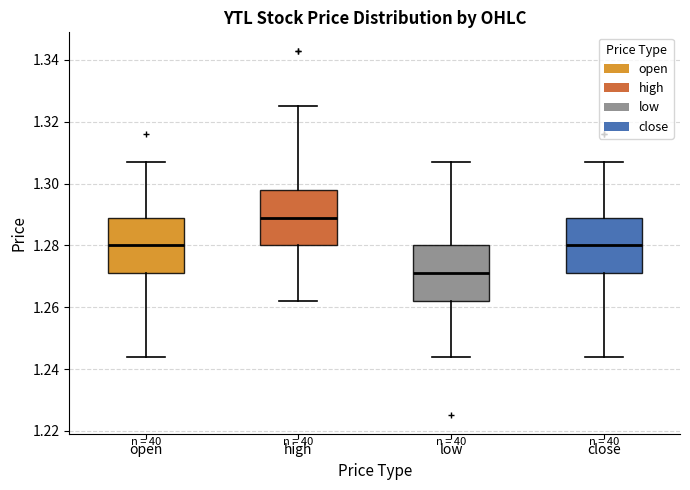

Where is the lower edge of the box for high on the y-axis? The values are not printed on the chart, so give them approximately, as read against the axis.

1.280